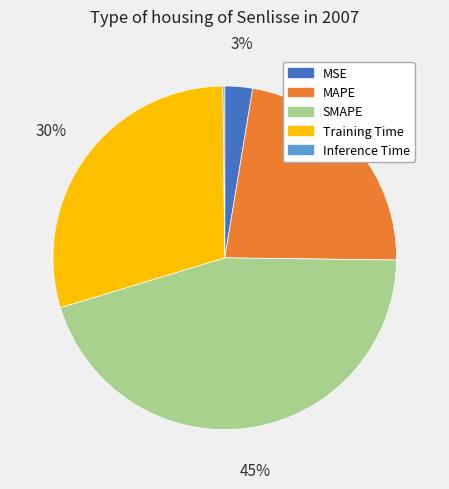

Is there any slice that represents more than half of the pie?

No